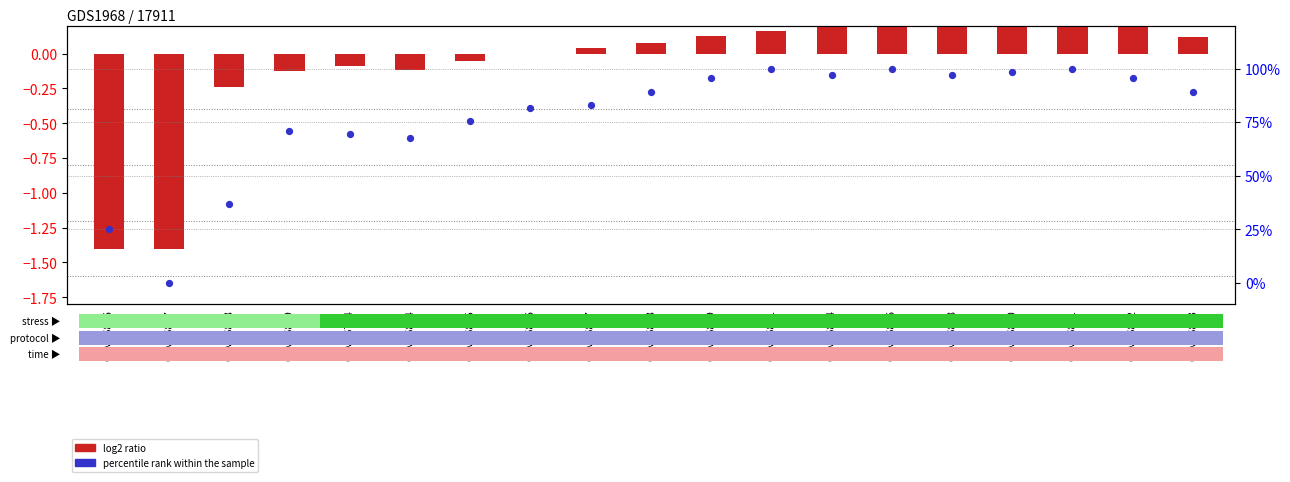

What are all the series names shown in the legend?

log2 ratio, percentile rank within the sample